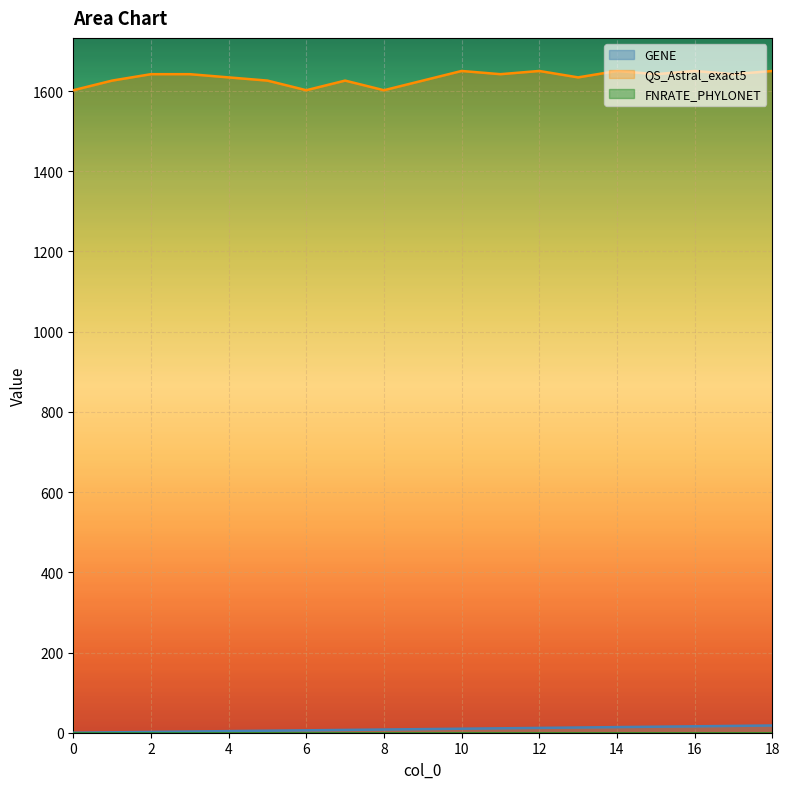

True or false: GENE and QS_Astral_exact5 cross at least once.

False